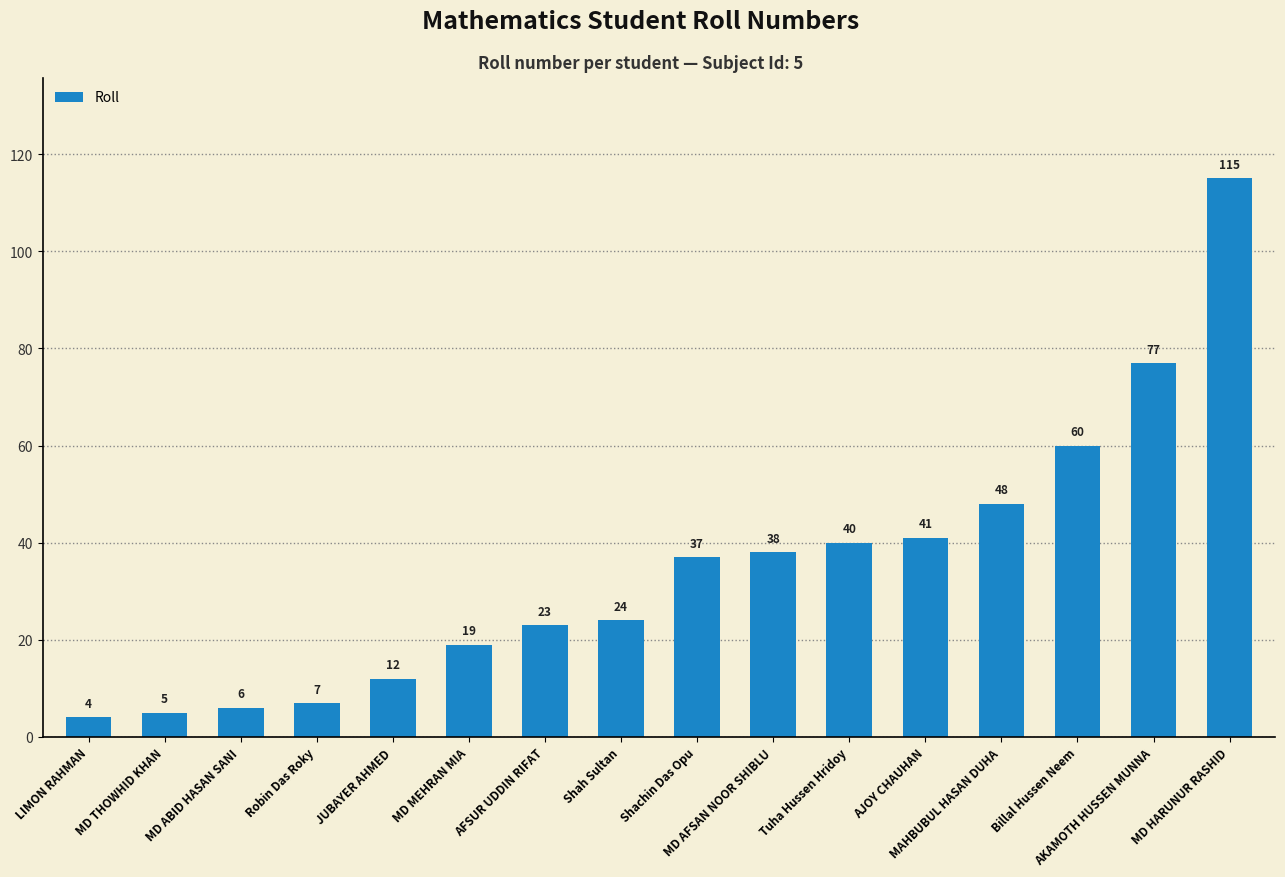

Reading right to left, transcribe all the data shown in this chart.

115	77	60	48	41	40	38	37	24	23	19	12	7	6	5	4